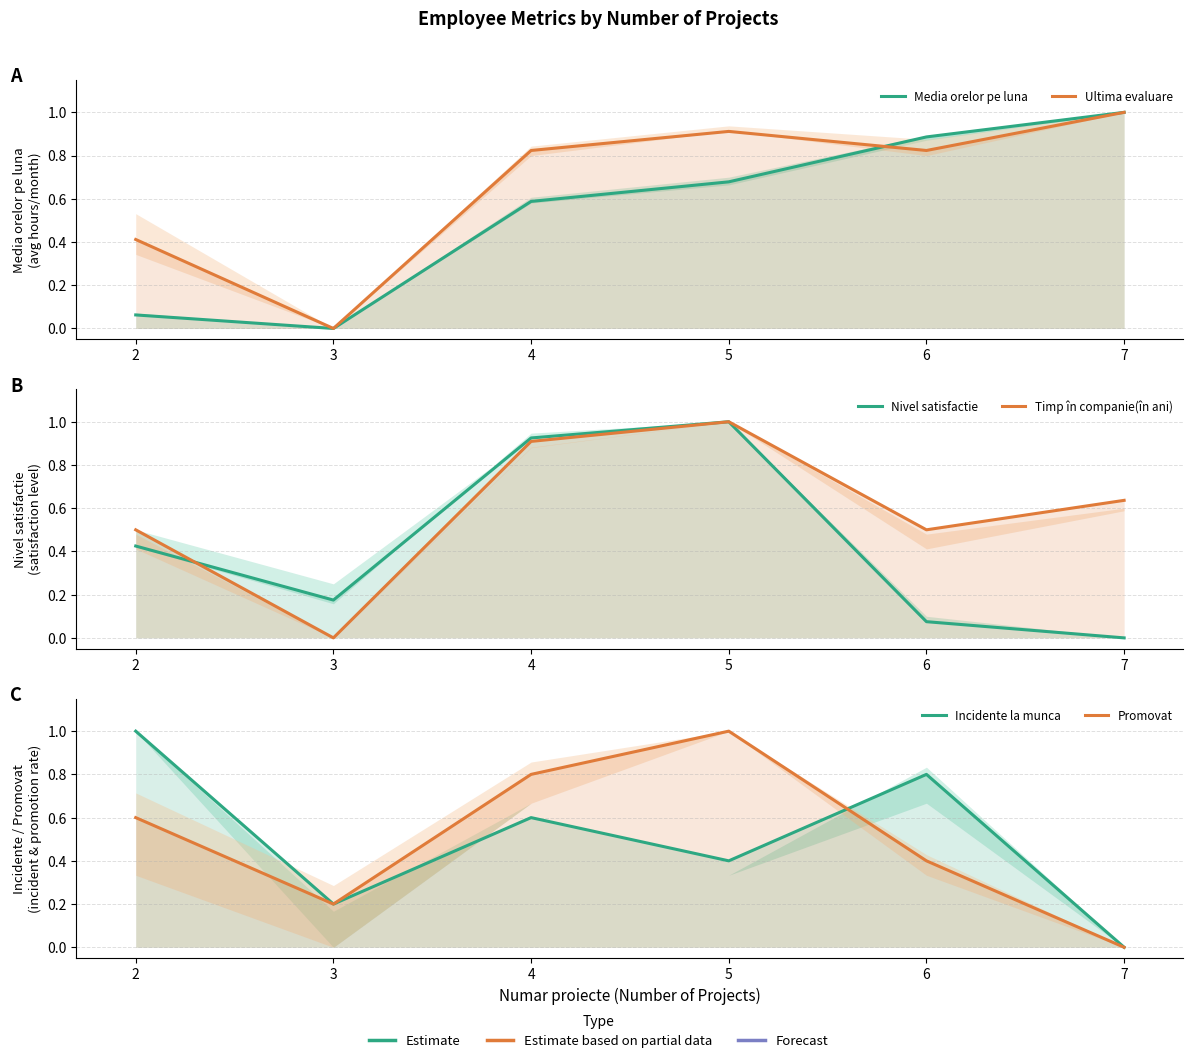

What is the difference between the maximum and minimum values in the Media orelor pe luna series?

1.0